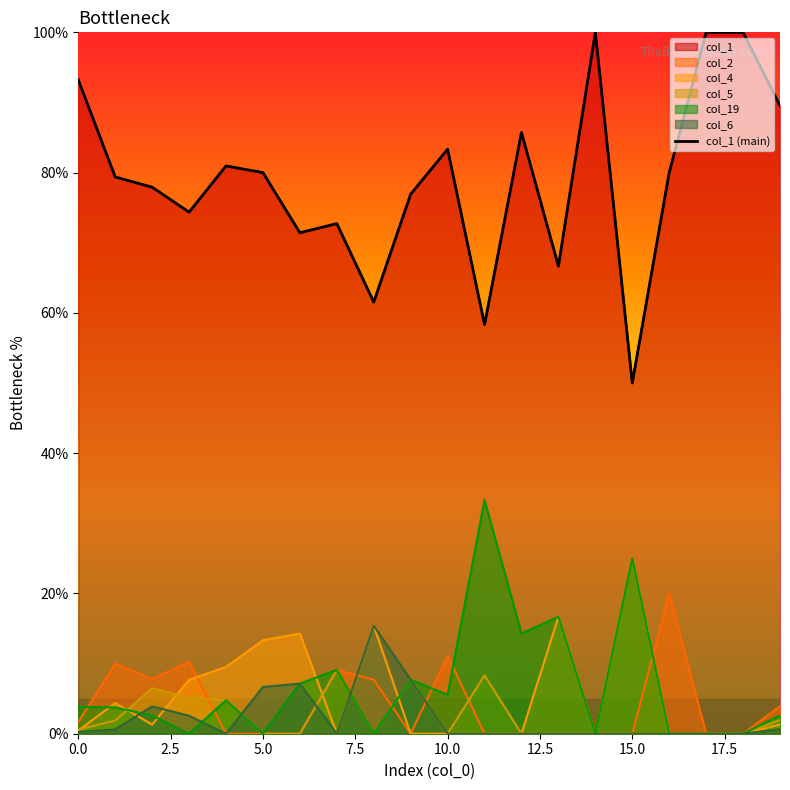

What is the difference between the maximum and second lowest values?

41.7